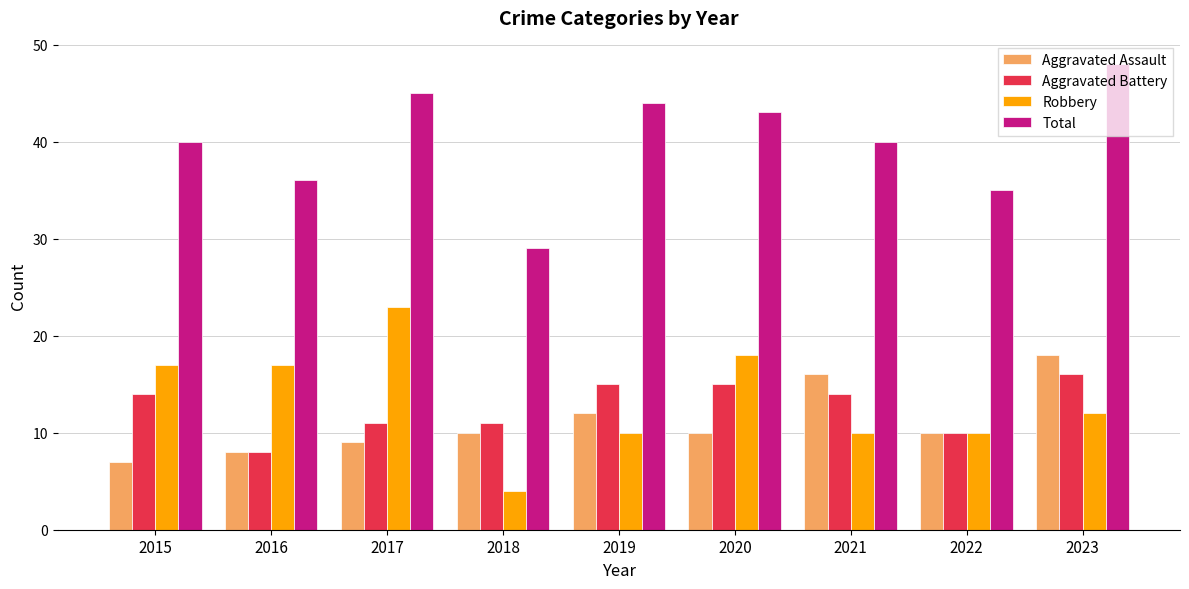

What is the sum of all Aggravated Battery values?

114